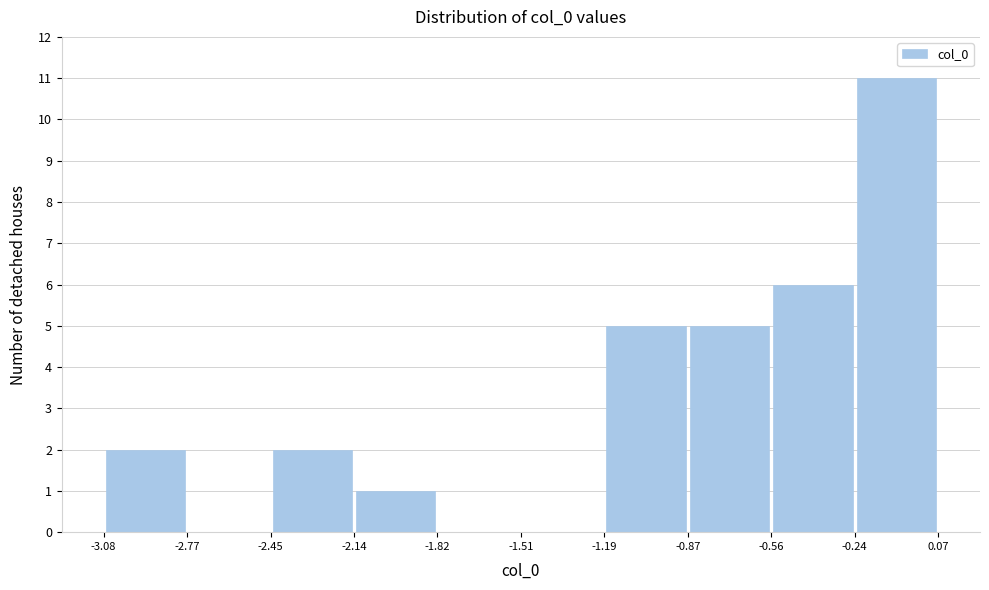

Over which range of the x-axis is the bar tallest?

-0.24 to 0.07